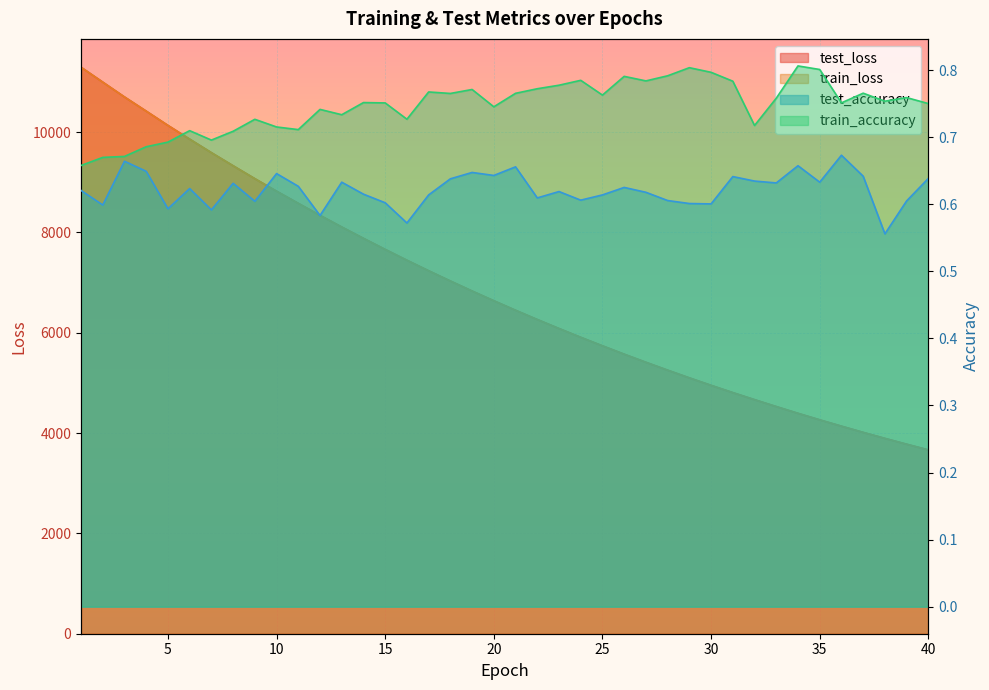

Between 25 and 35, which is larger?

25